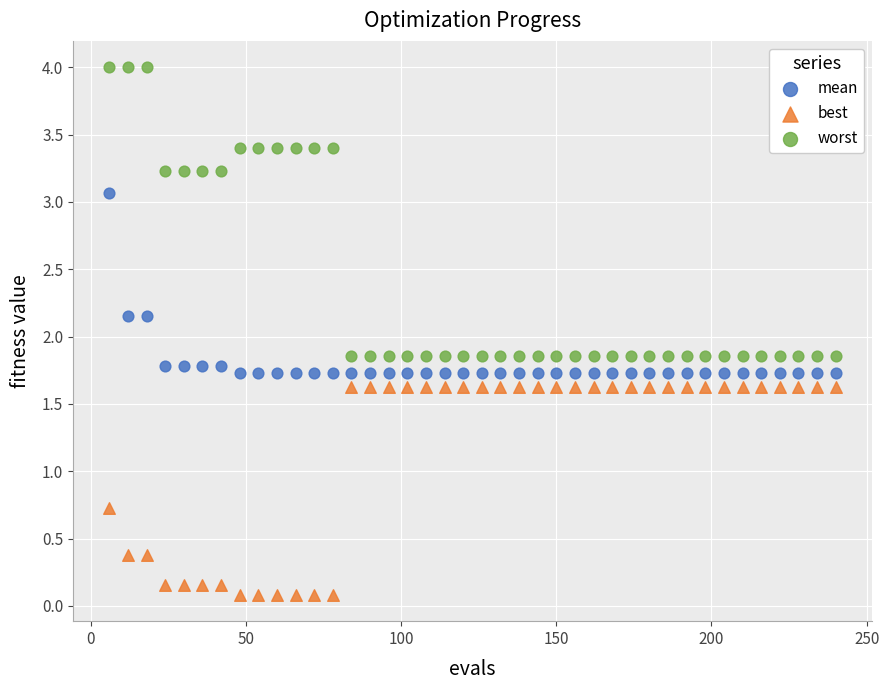

Which series reaches the minimum Y coordinate?

best